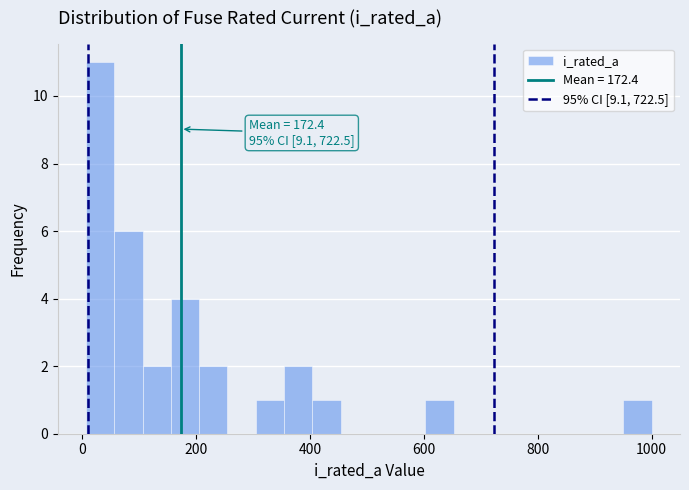

Read against the x-axis, roughly where is the centre of the tallest bar?

40